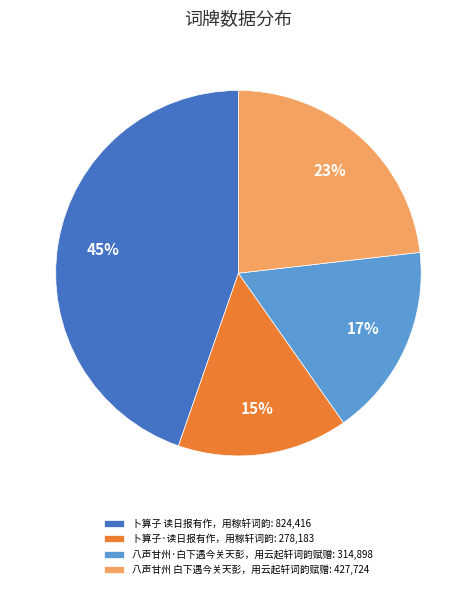

To the nearest percent, what portion does 八声甘州 白下遇今关天彭，用云起轩词韵赋赠 represent?

23%